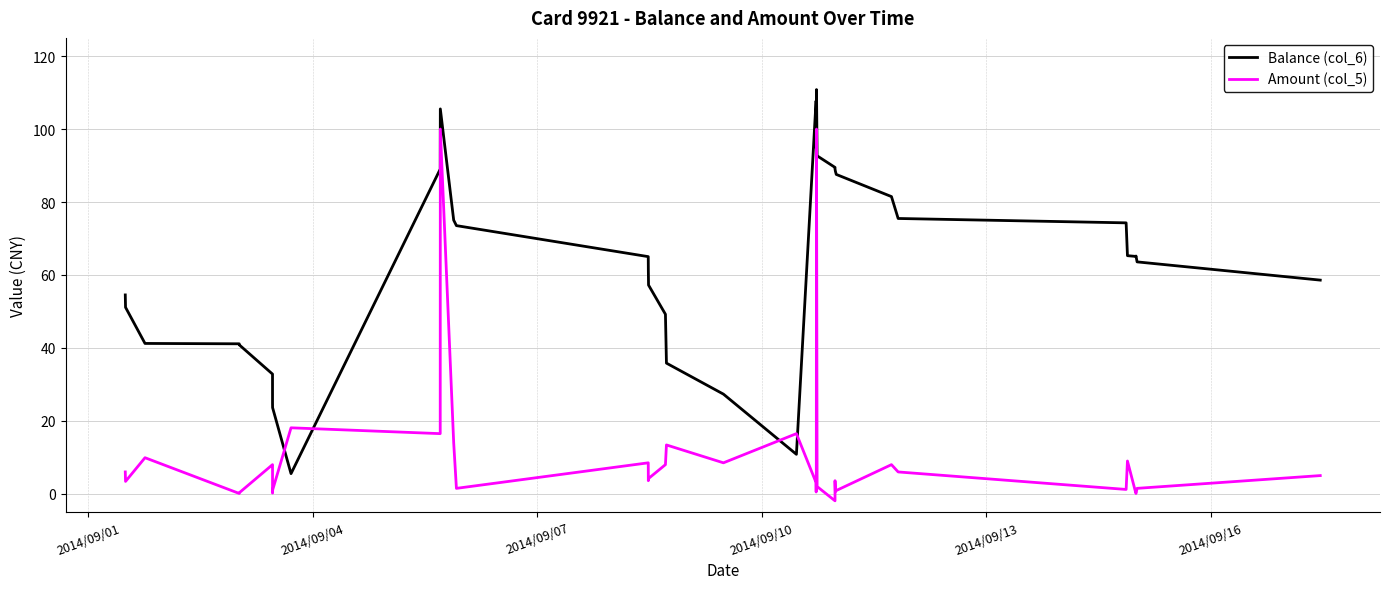

How many data points in Amount (col_5) are above 5?

19